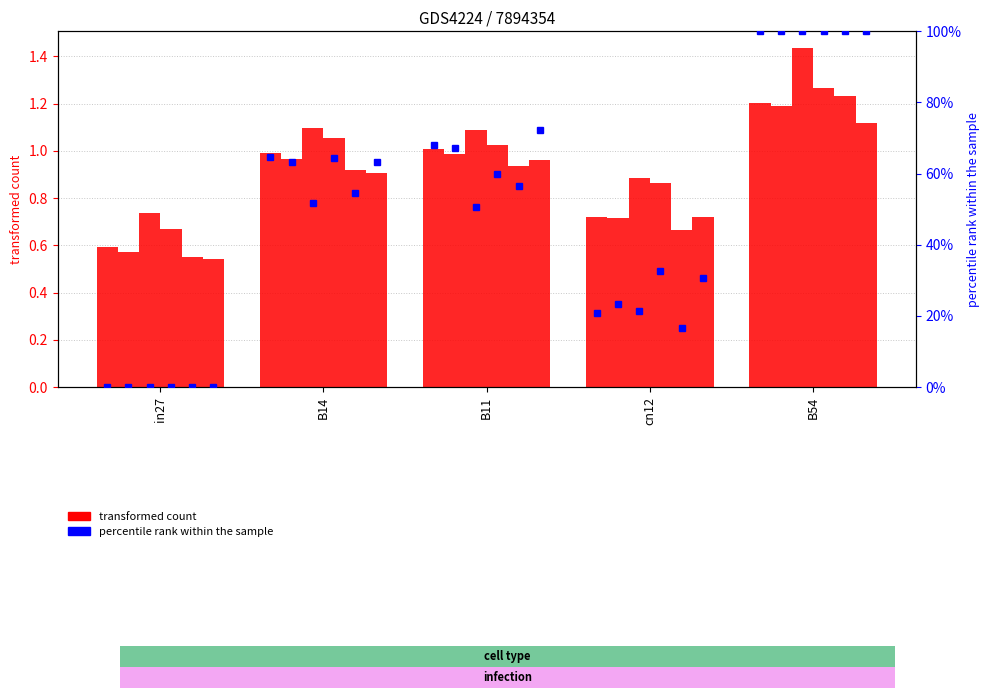

Is the value of job203_scenario1_409 at B11 greater than the value of job200_scenario0_404 at B14?

No